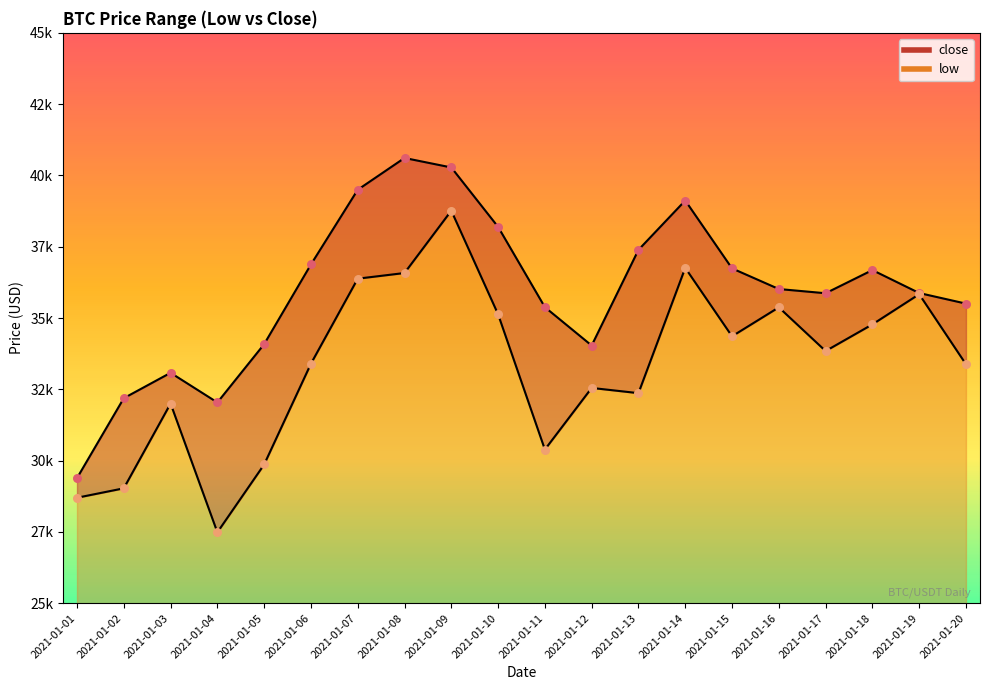

Which series contains the highest Y value?

close